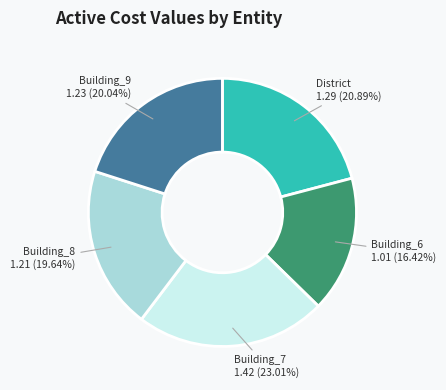

Is there any slice that represents more than half of the pie?

No